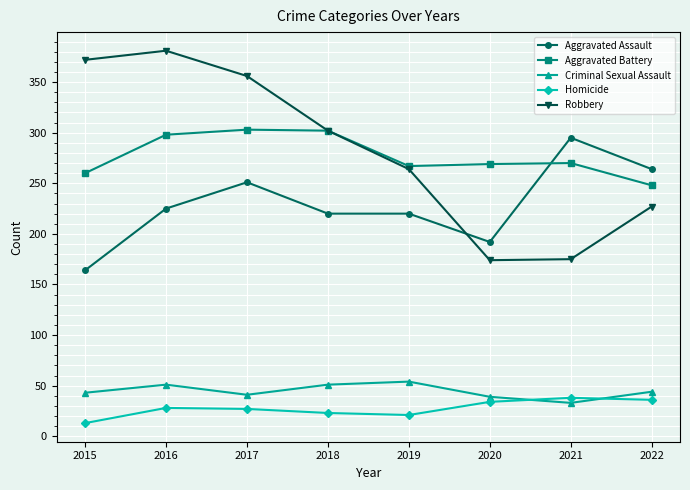

What is the sum of the Aggravated Assault values at 2016 and 2017?

476